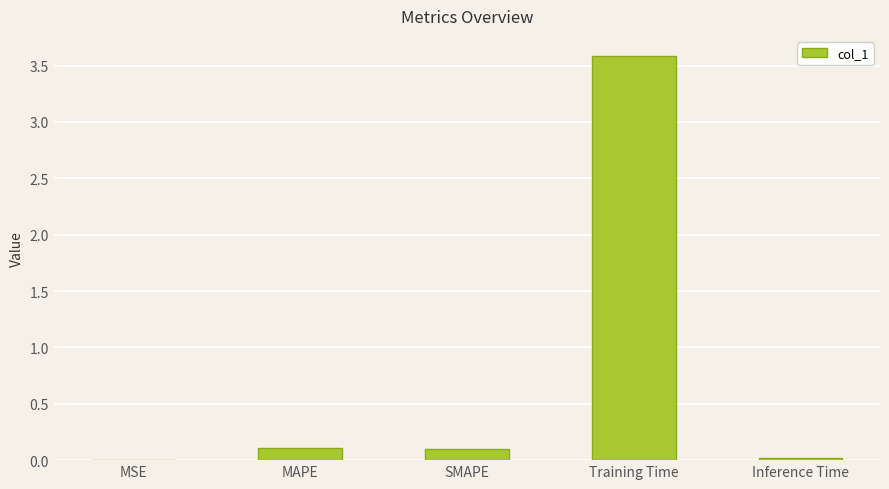

What is the maximum value shown in the chart?

3.6